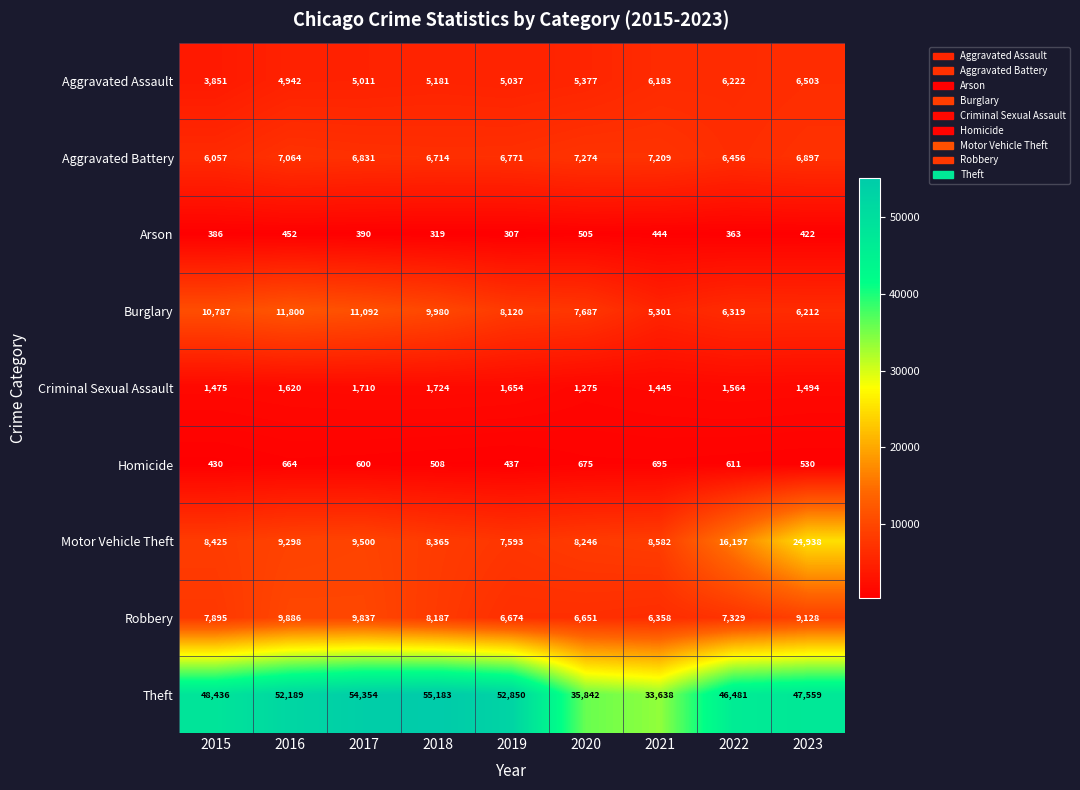

What value does the Motor Vehicle Theft series have at 2017, to the nearest 10?

9500